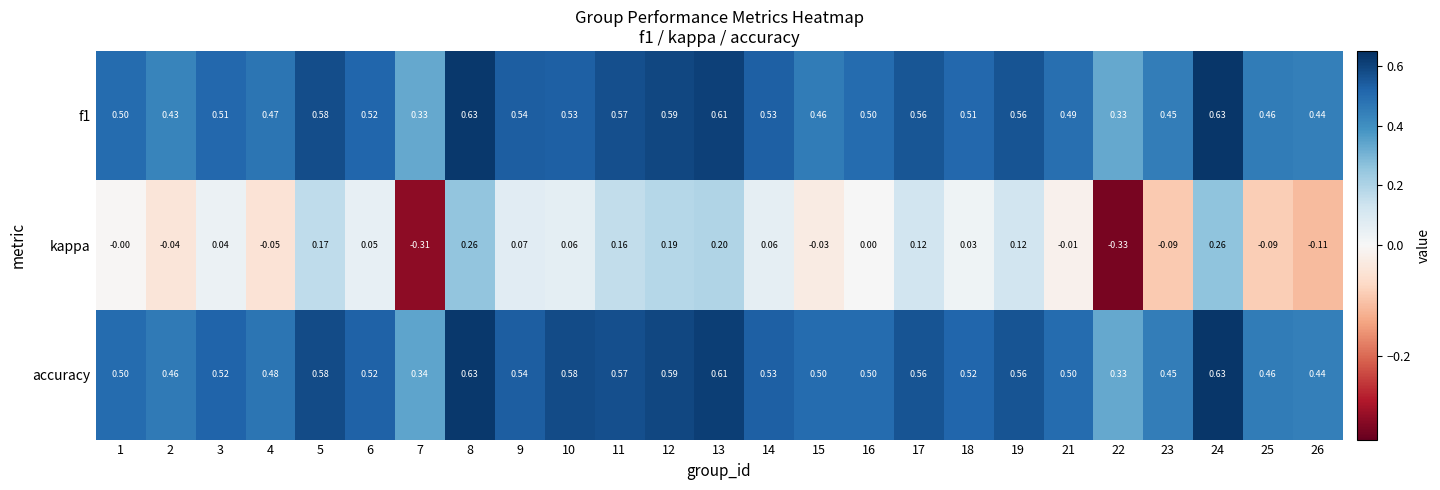

Which series has the largest total across all categories?

accuracy